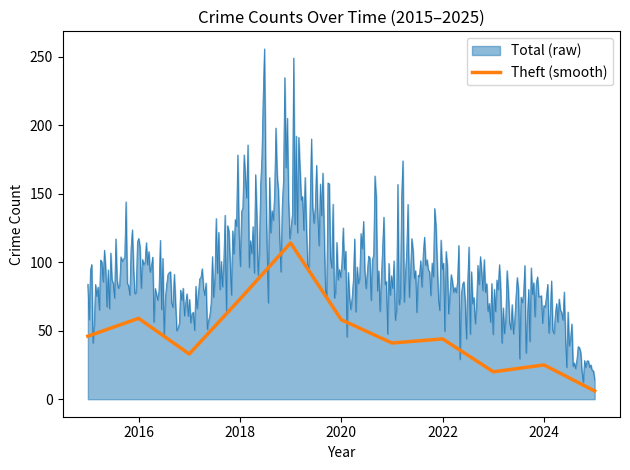

What value does the data have at 2016, to the nearest 5?

60